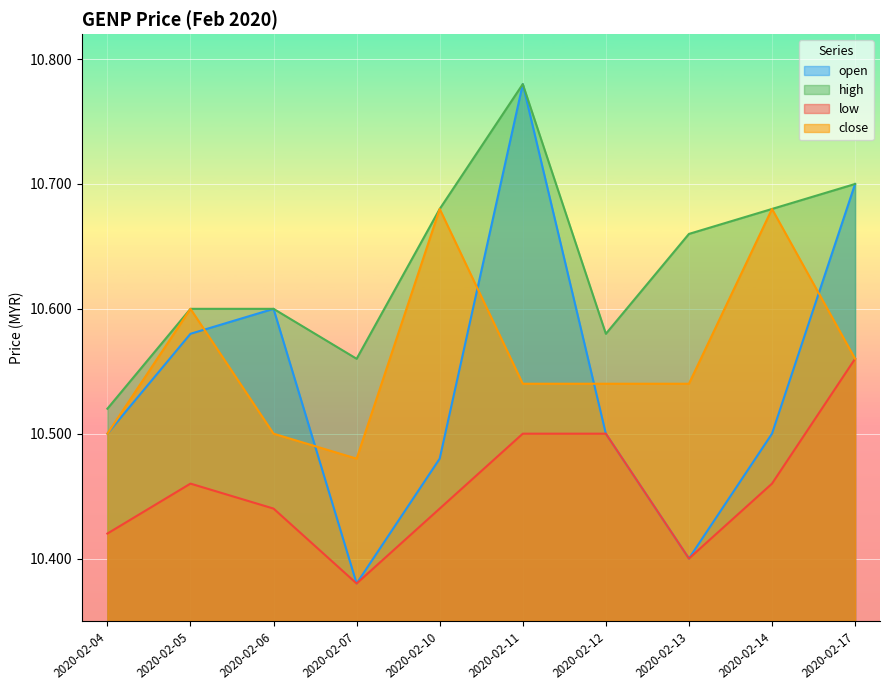

What is the sum of all close values?

105.6